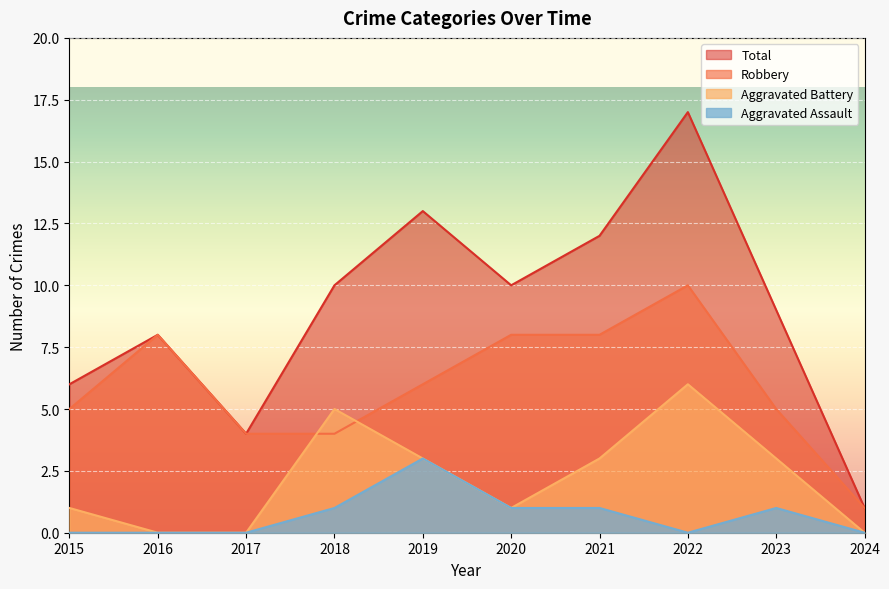

True or false: Total has a value of 4 at 2021.

False